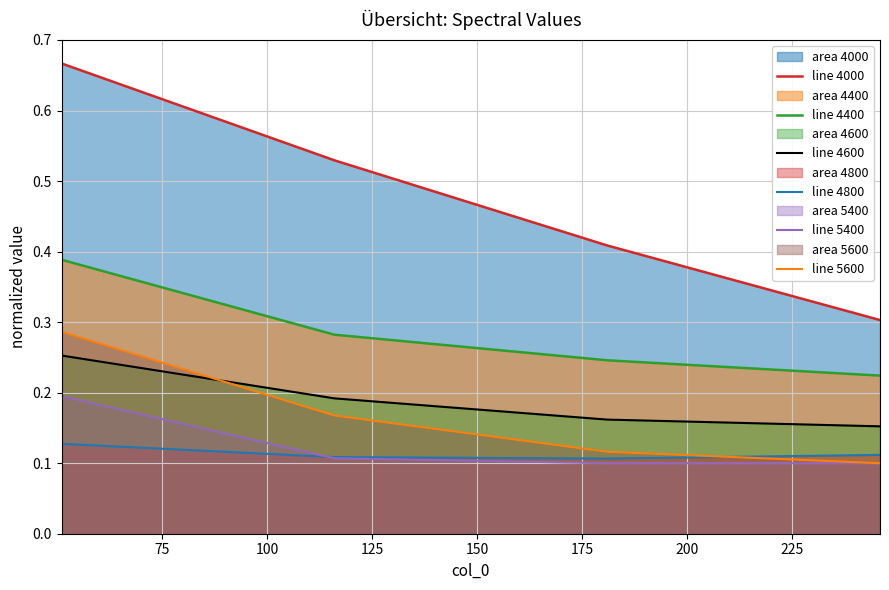

True or false: line 4600 and line 4400 intersect in this chart.

False